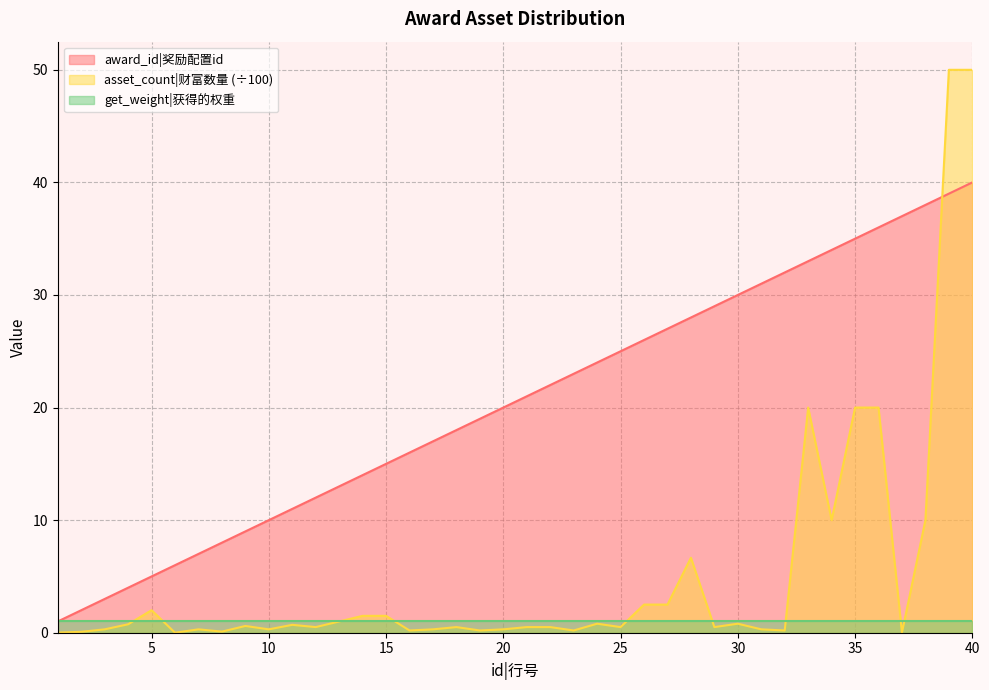

True or false: asset_count has a value of 27.7 at 36.

False